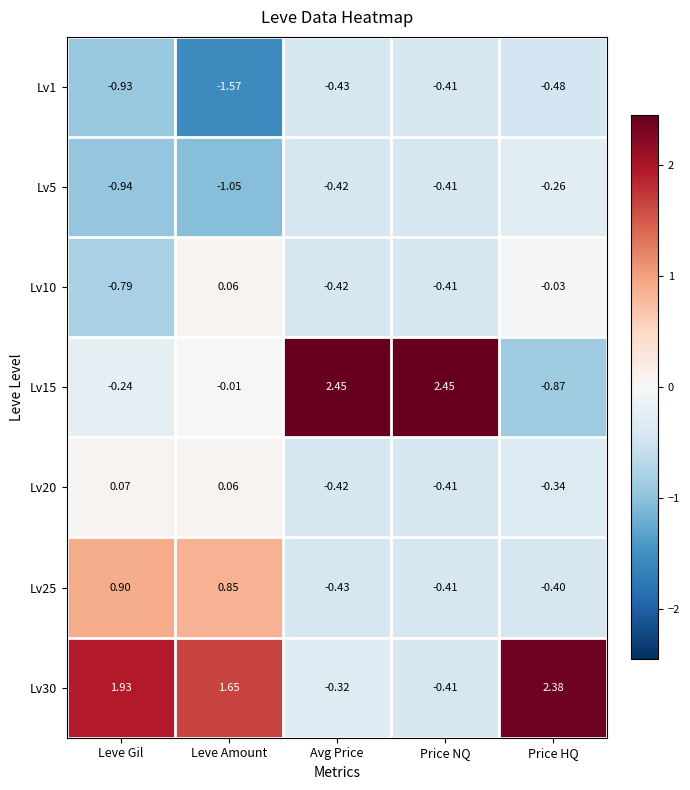

Which label corresponds to the smallest value in the chart?

Leve Amount